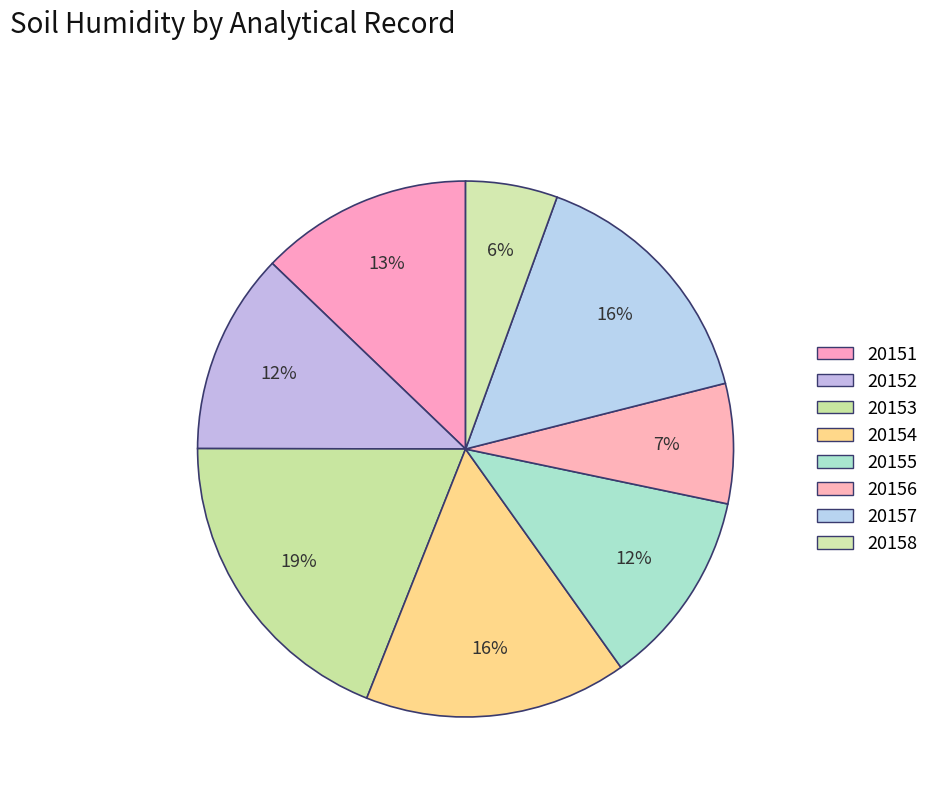

Combined, what portion of the pie is 20151 and 20154?

28.7%